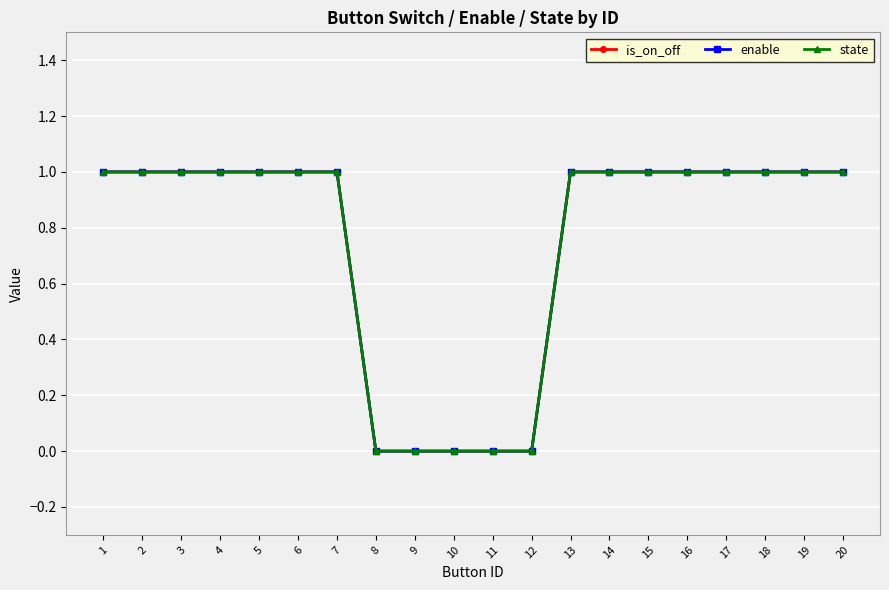

Does the chart display data point markers on the line(s)?

Yes